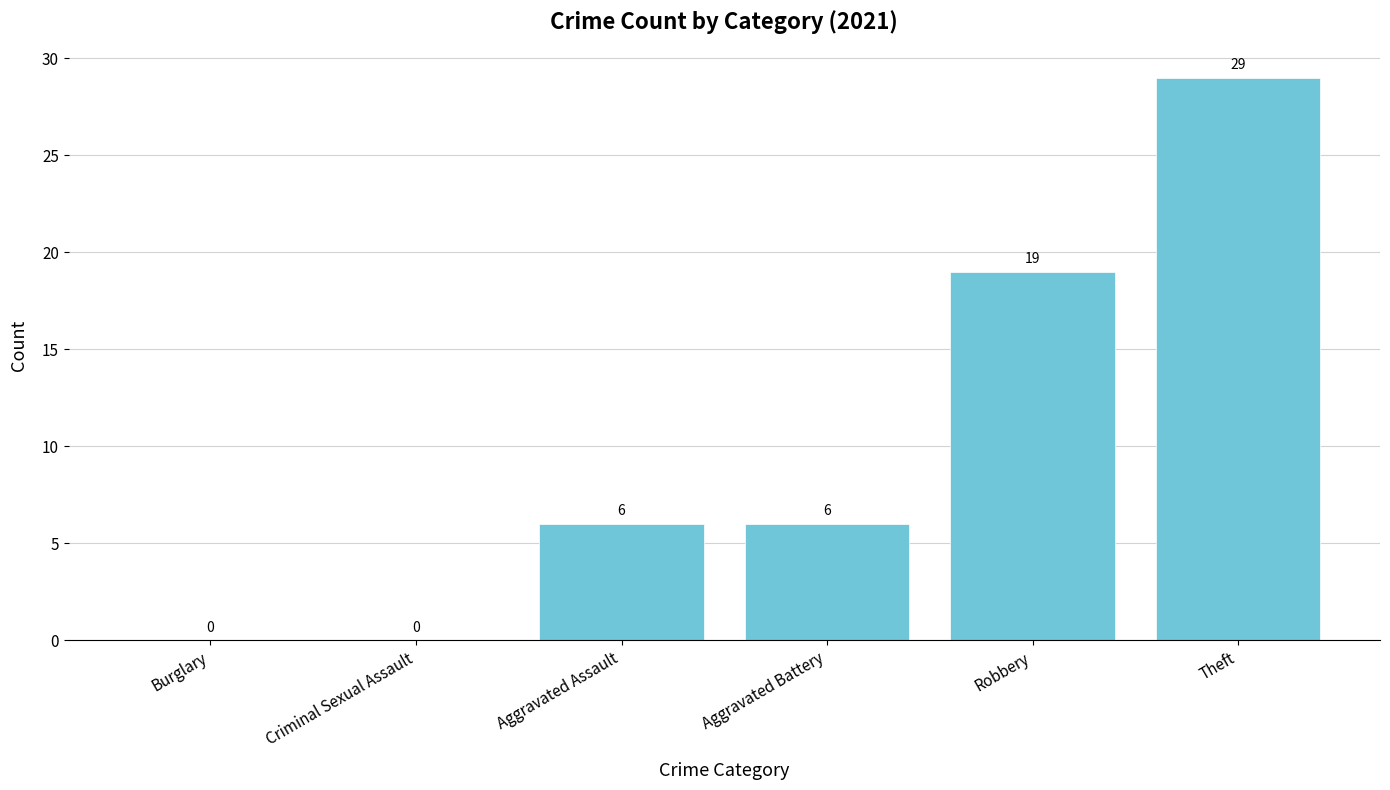

The chart shows a value of 14 at Burglary. True or false?

False